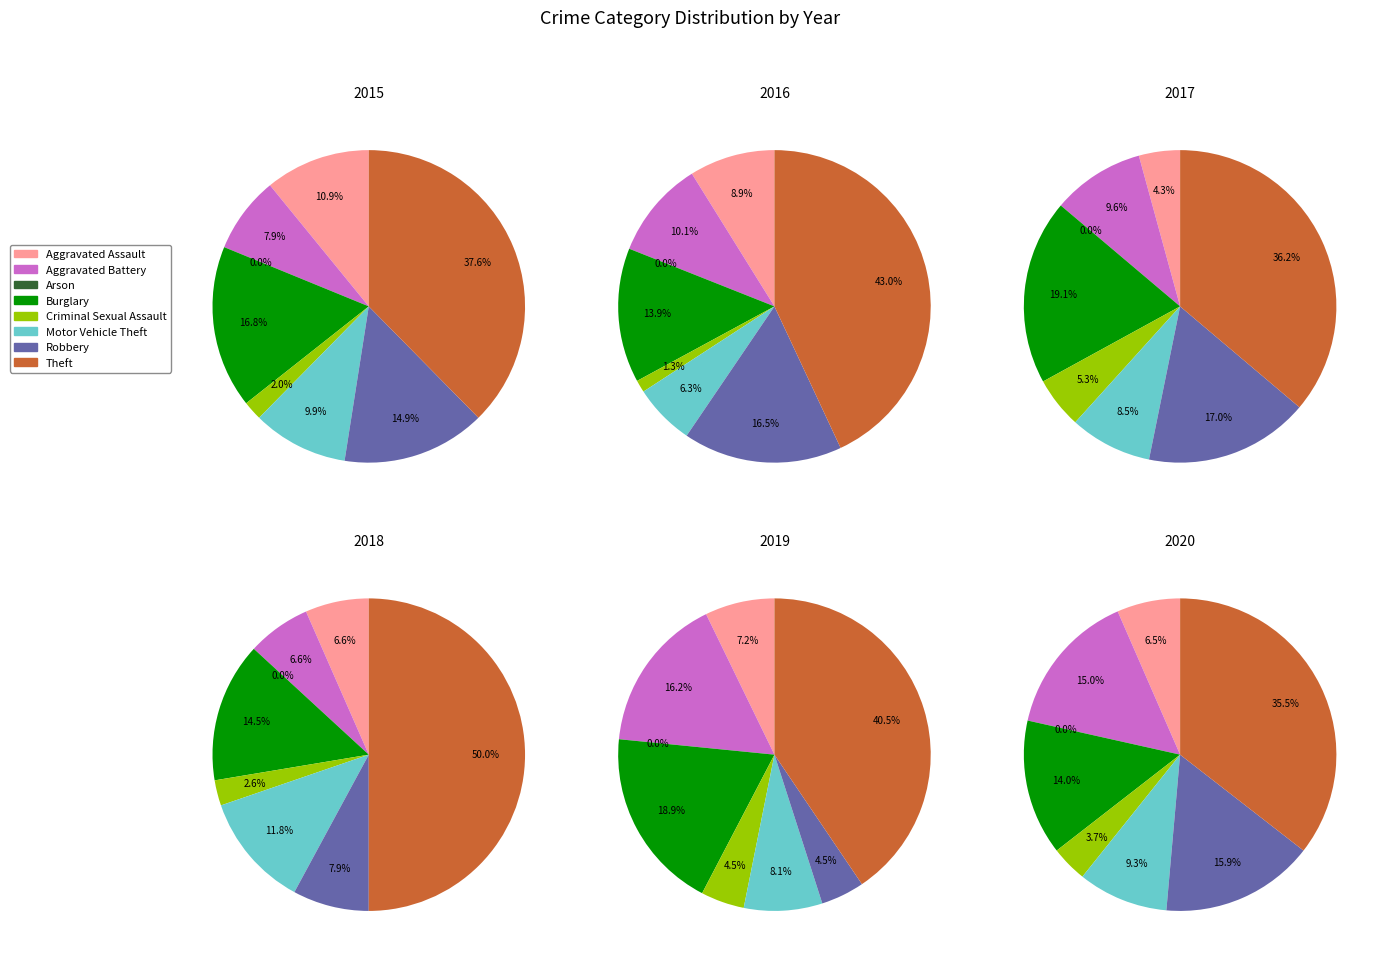

What is the smallest slice in the pie chart?

Arson